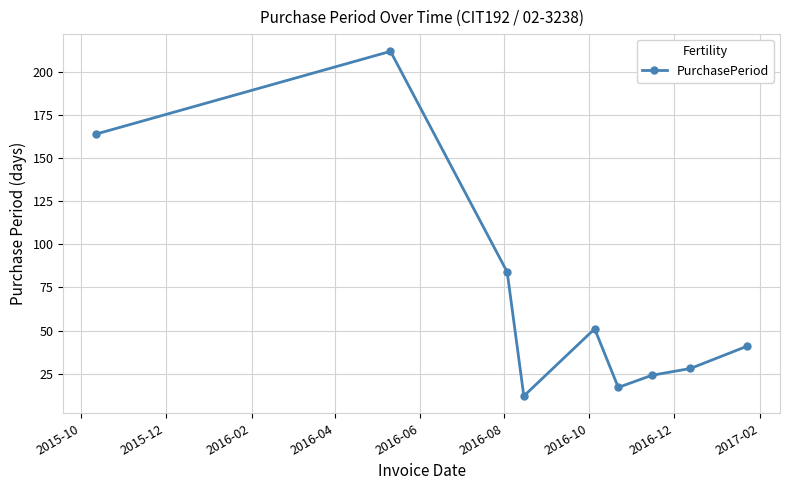

Is this an area chart (filled region under the line)?

No